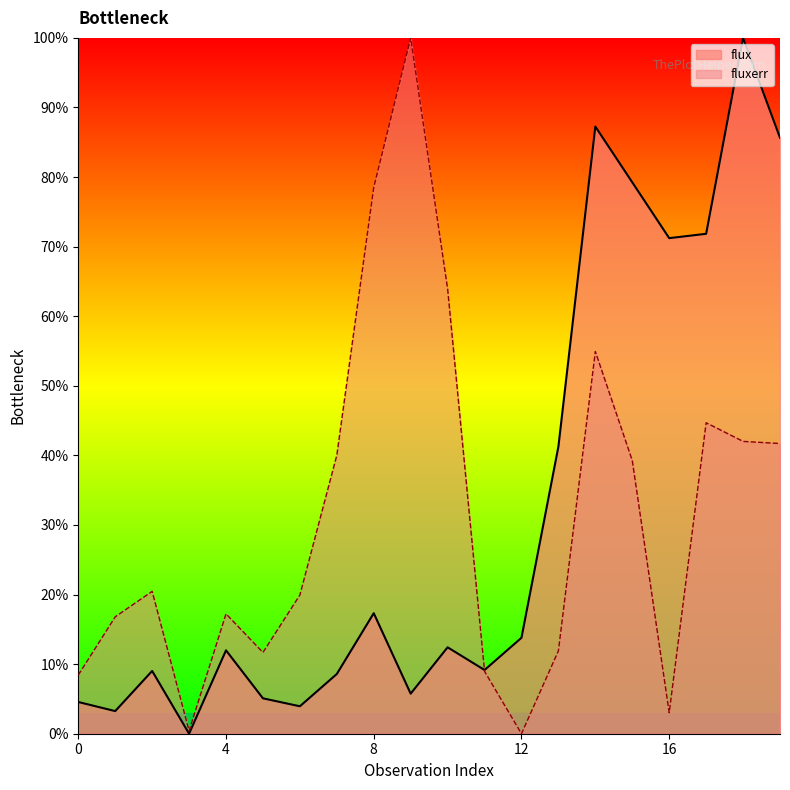

Where is the first local minimum for flux?

1